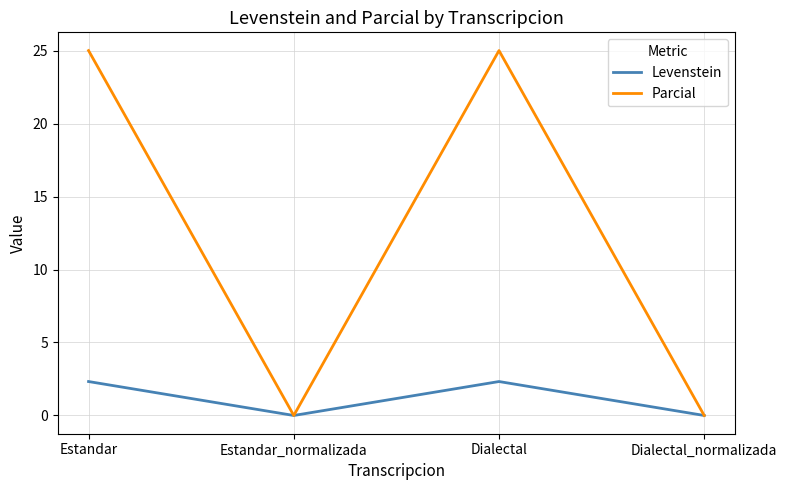

The value of Parcial at Estandar is 25.0. True or false?

True